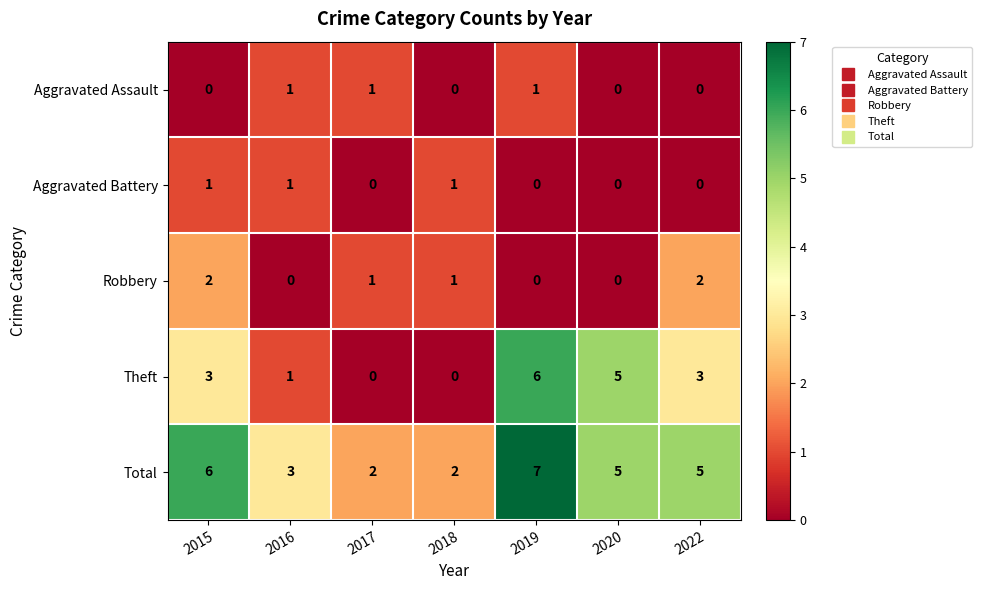

At which label does Total reach its peak?

2019